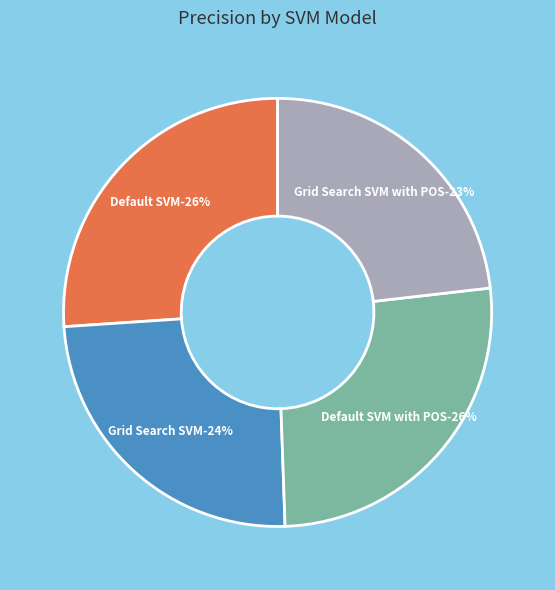

Which slice is the smallest?

Grid Search SVM with POS